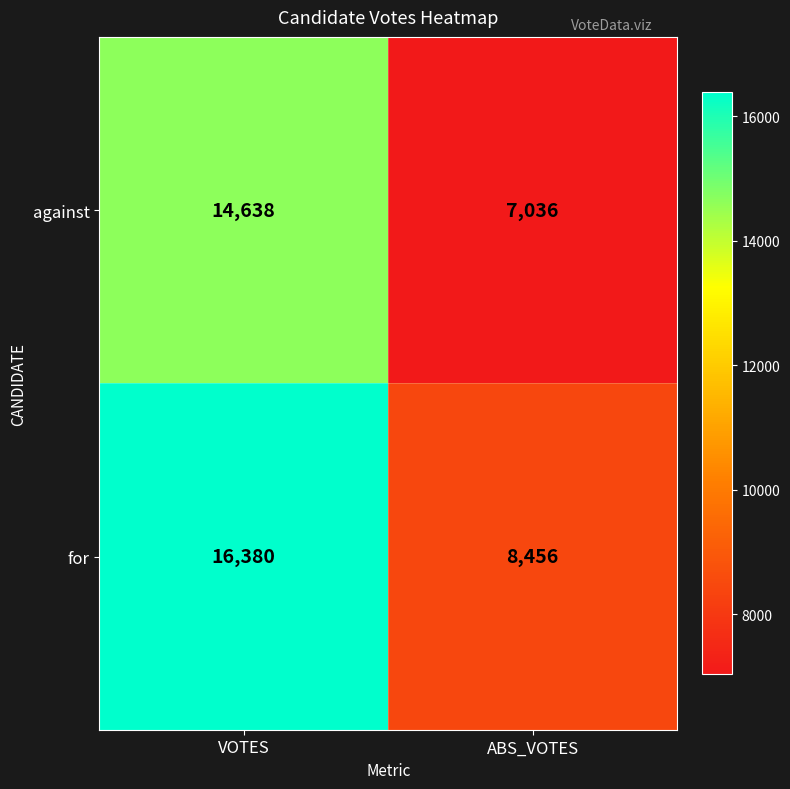

What is the approximate value of for at ABS_VOTES?

8456